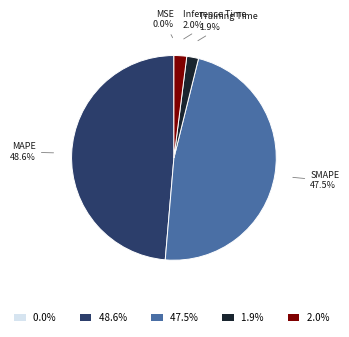

Between SMAPE and Inference Time, which is larger?

SMAPE